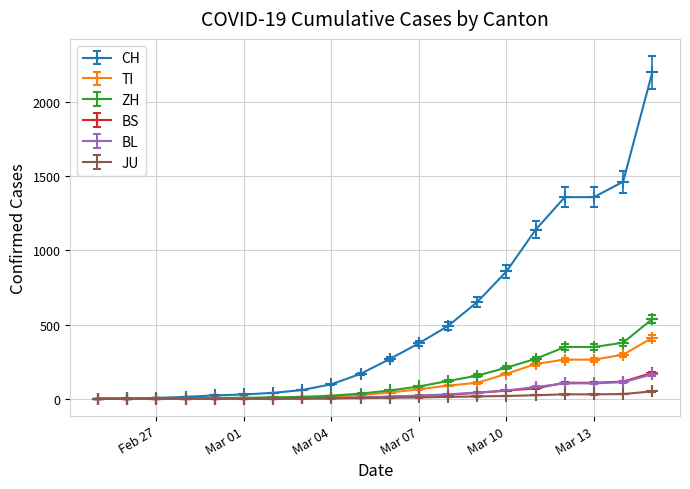

What is the maximum value shown in the chart?

2200